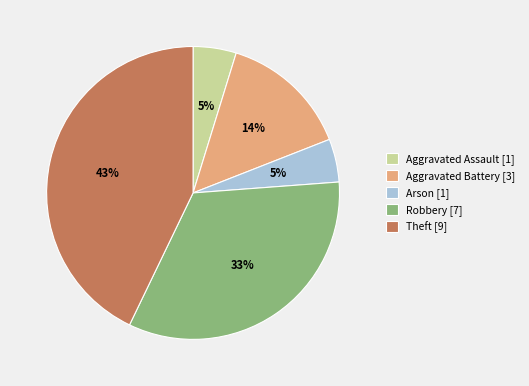

Is Aggravated Assault the majority of the pie?

No